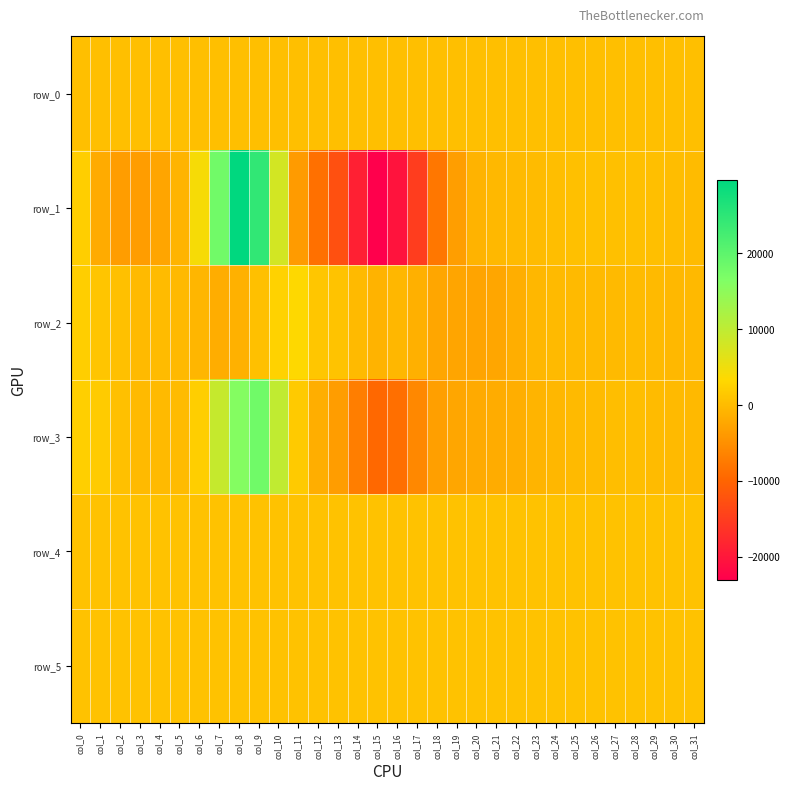

What is the difference between the highest and lowest values at col_24?

1315.0